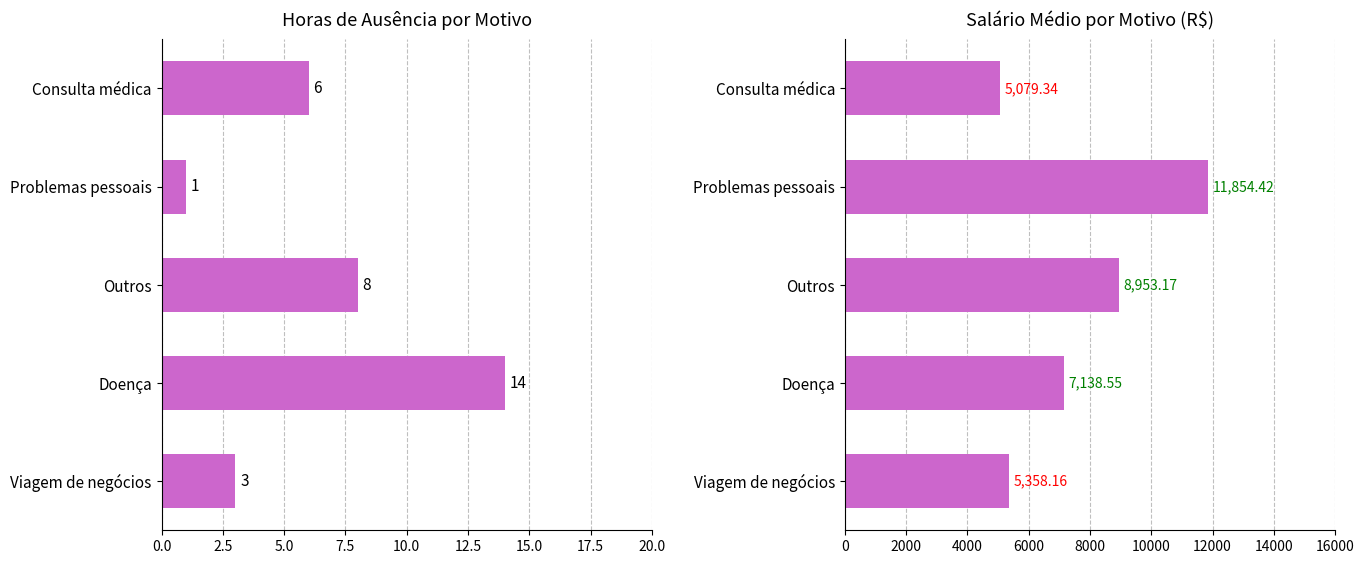

What are all the series names shown in the legend?

Horas_de_ausência, Salário_médio